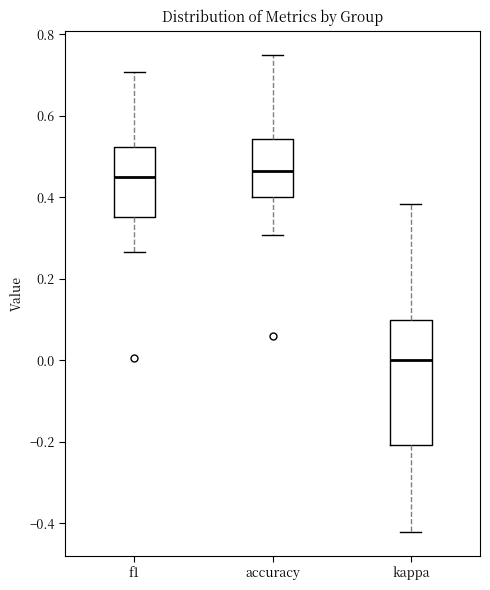

Reading left to right, transcribe this box plot: for each box, give where its median line is, the range the box spans, and where its two whiskers end, as read against the y-axis. The values are not printed on the chart, so give them approximately, as read against the axis.

f1: median 0.44, box 0.36 to 0.52, whiskers 0.26 to 0.70
accuracy: median 0.46, box 0.40 to 0.54, whiskers 0.30 to 0.76
kappa: median 0.00, box -0.20 to 0.10, whiskers -0.42 to 0.38